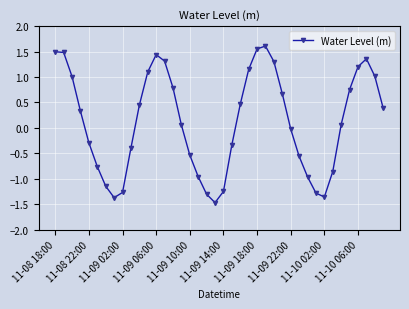

What is the minimum value shown in the chart?

-1.5